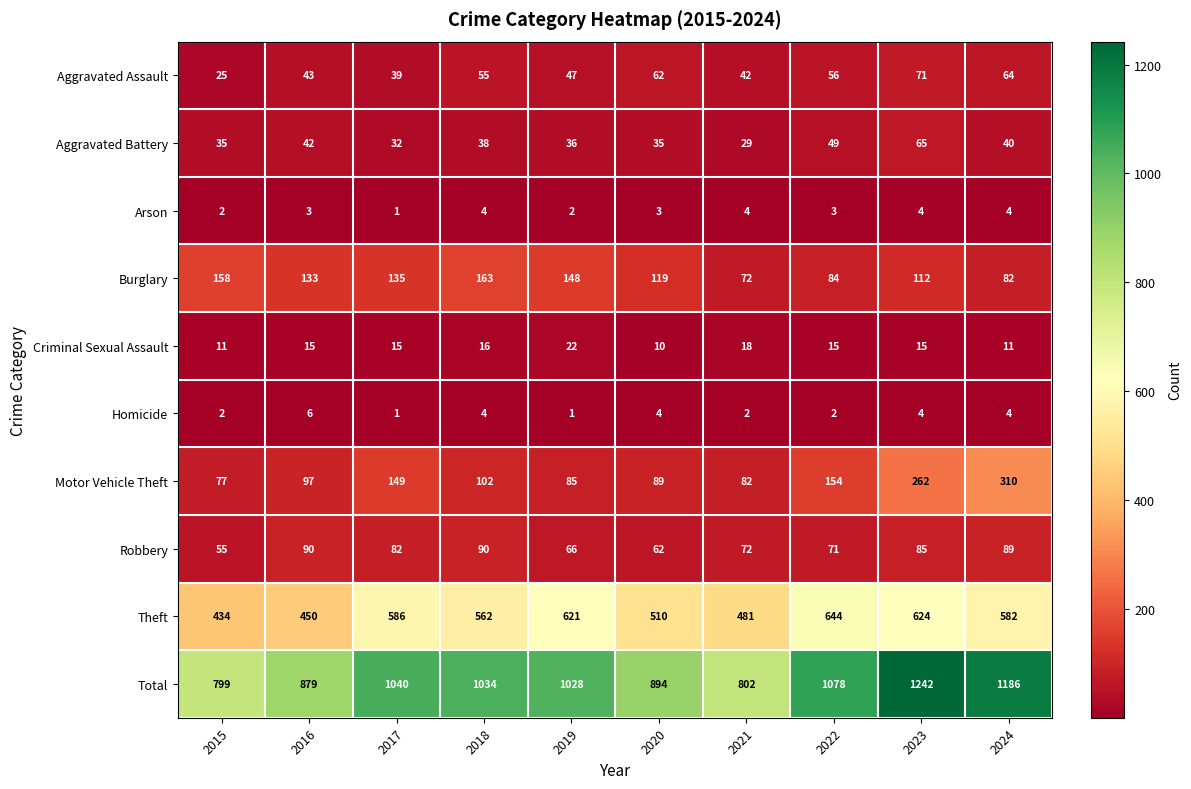

What is the sum of the Homicide values at 2016 and 2022?

8